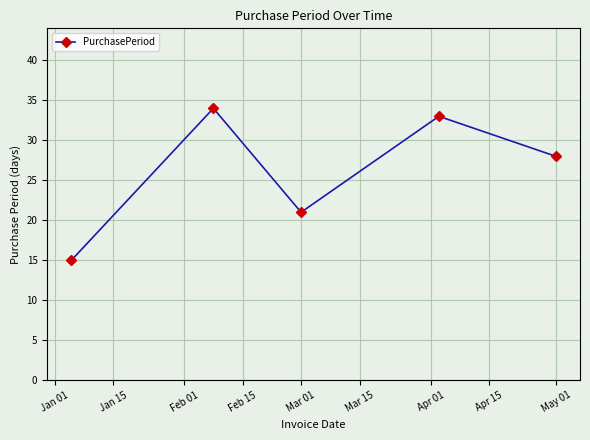

What is the minimum value shown in the chart?

15